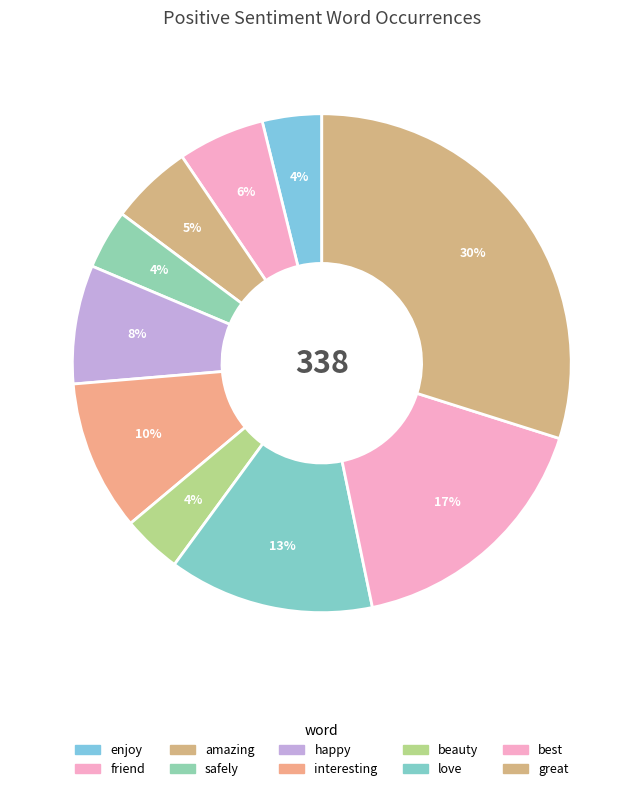

To the nearest percent, what is the difference between the largest and smallest slice percentages?

26%